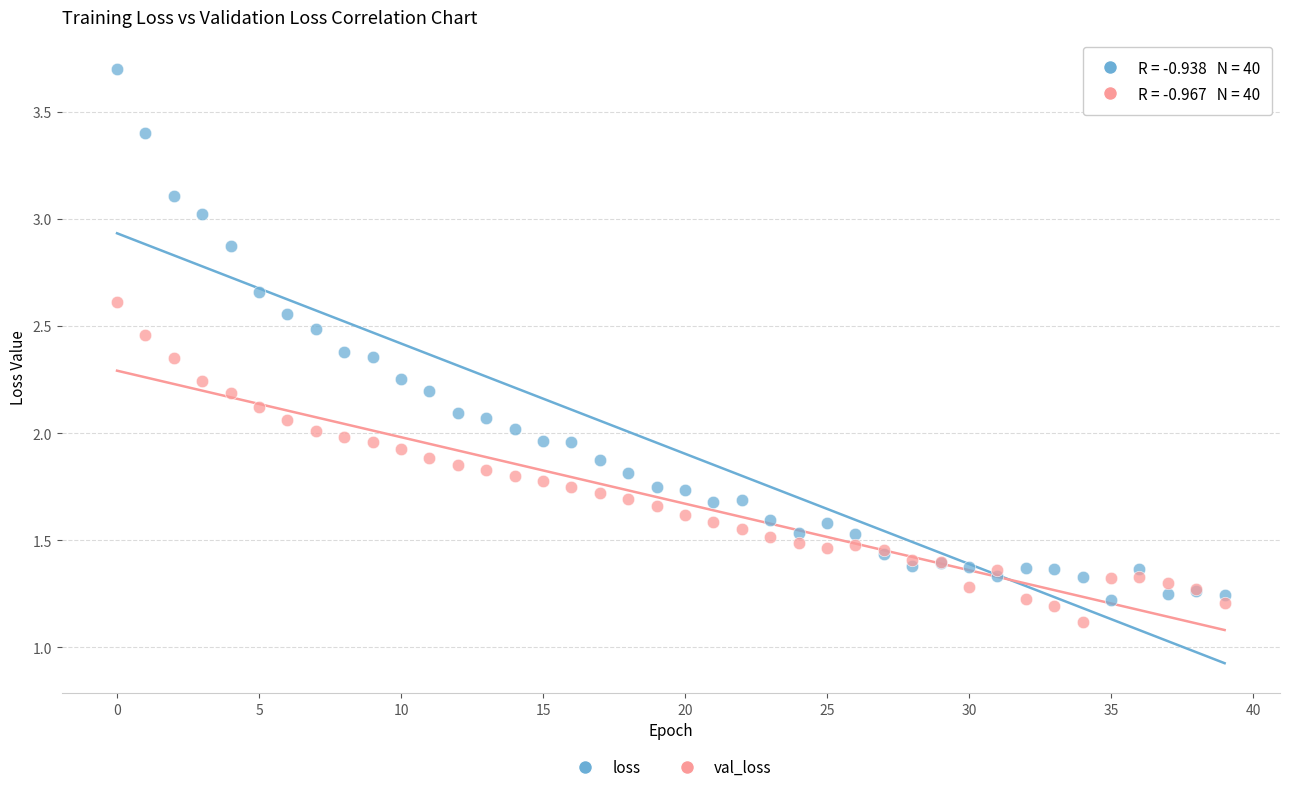

Which series contains the highest Y value?

loss